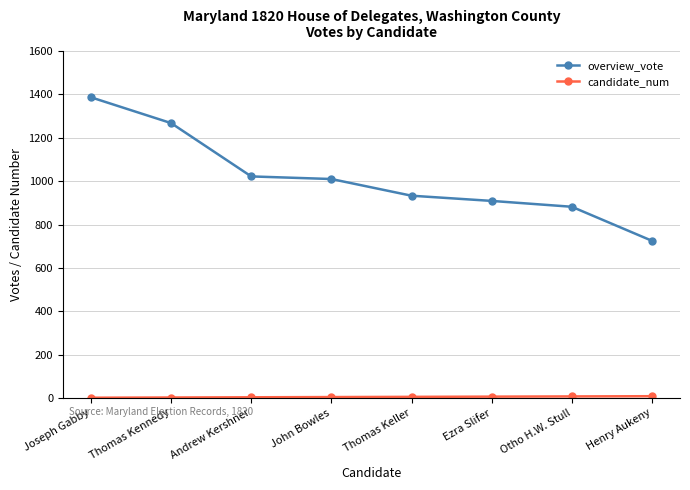

How many lines are shown in the chart?

2